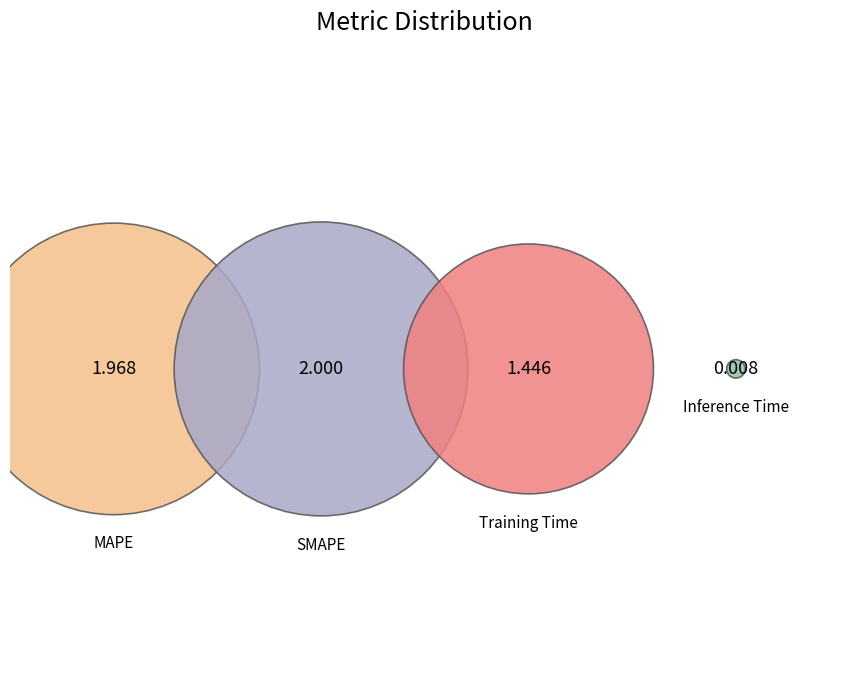

Rank the categories by value from lowest to highest.

Inference Time, Training Time, MAPE, SMAPE